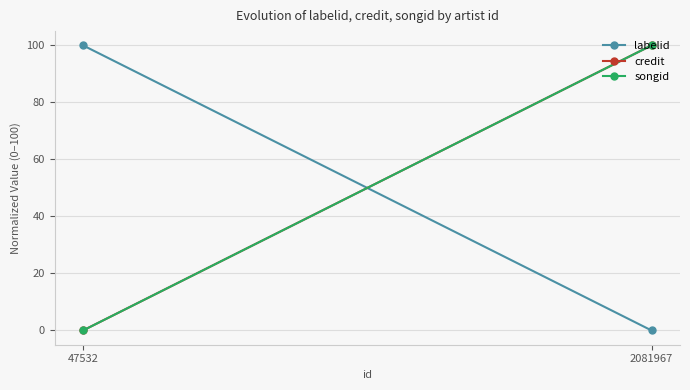

Rank the series at 2081967 from highest to lowest value.

credit, songid, labelid